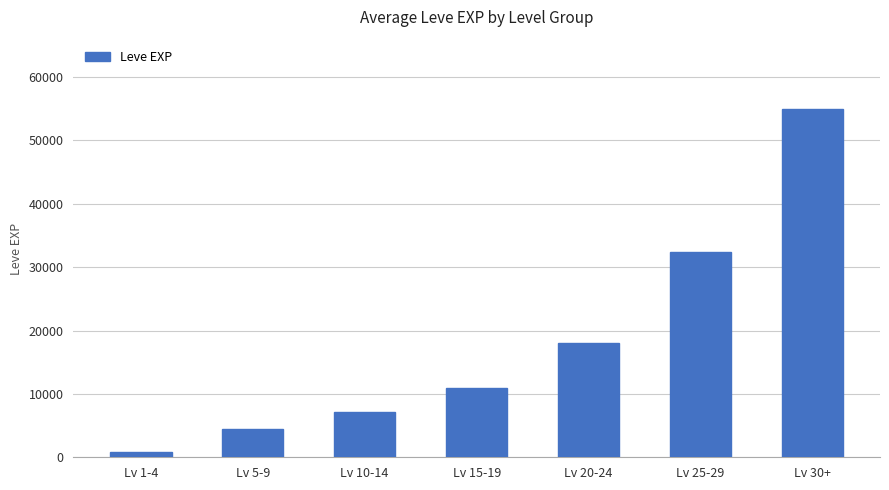

What is the label of the 2nd bar from the left?

Lv 5-9